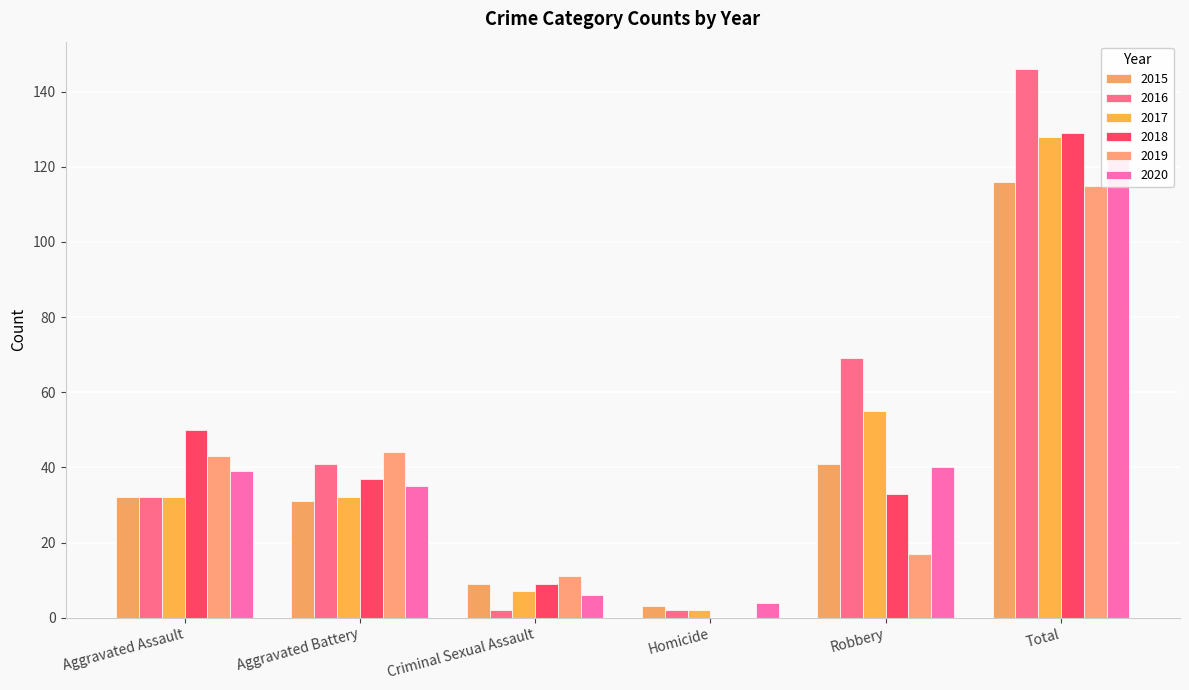

Are the bars horizontal?

No